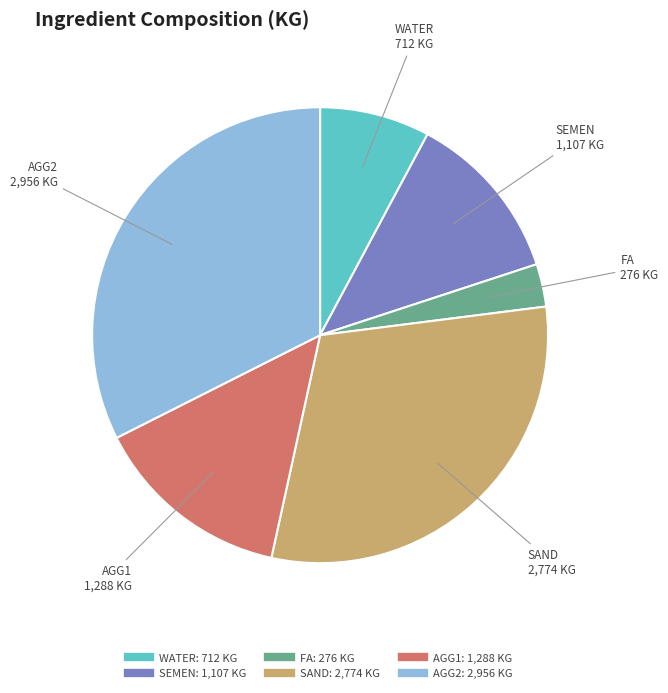

How many slices are in this pie chart?

6